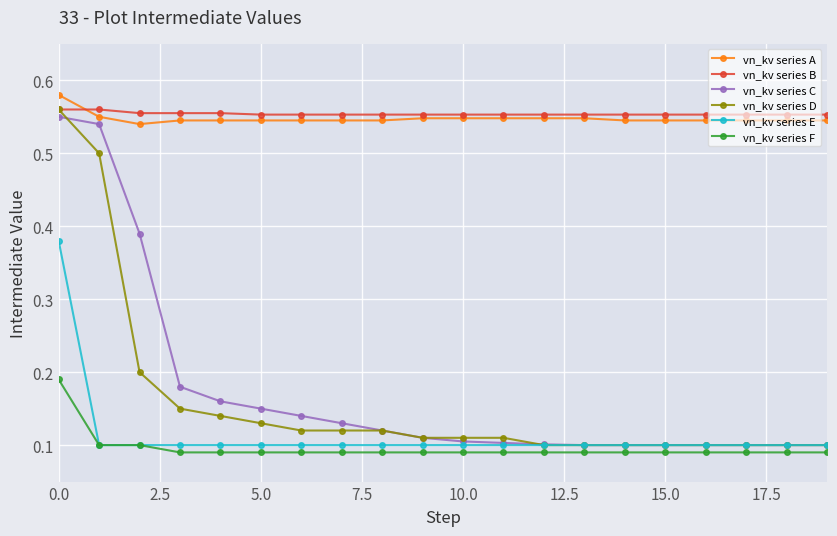

Count the vn_kv series A values in the range 0 to 1.

20